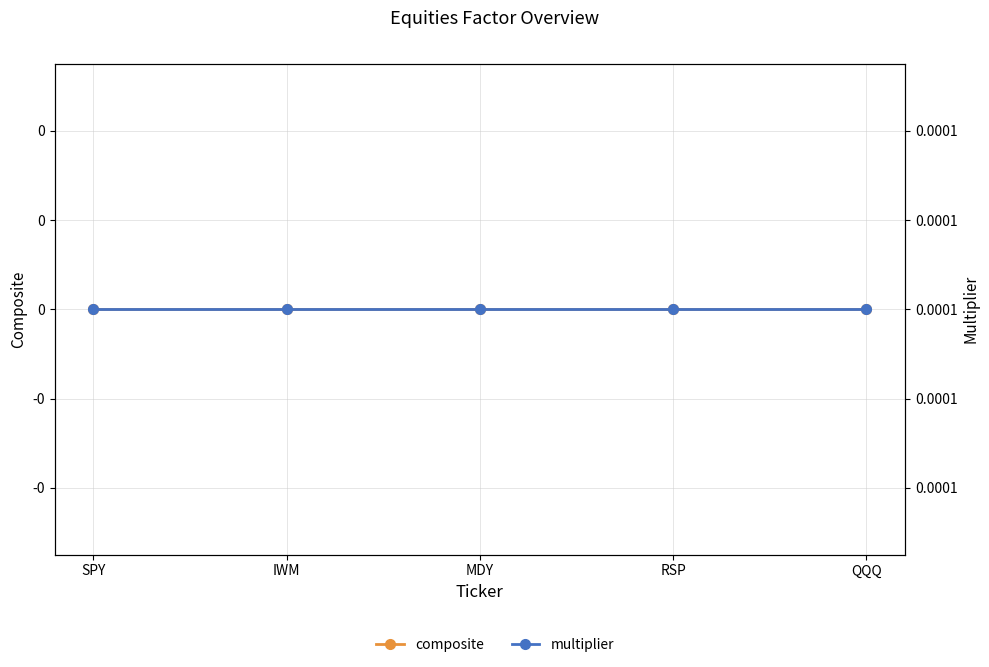

What is the label of the 4th point from the left?

RSP